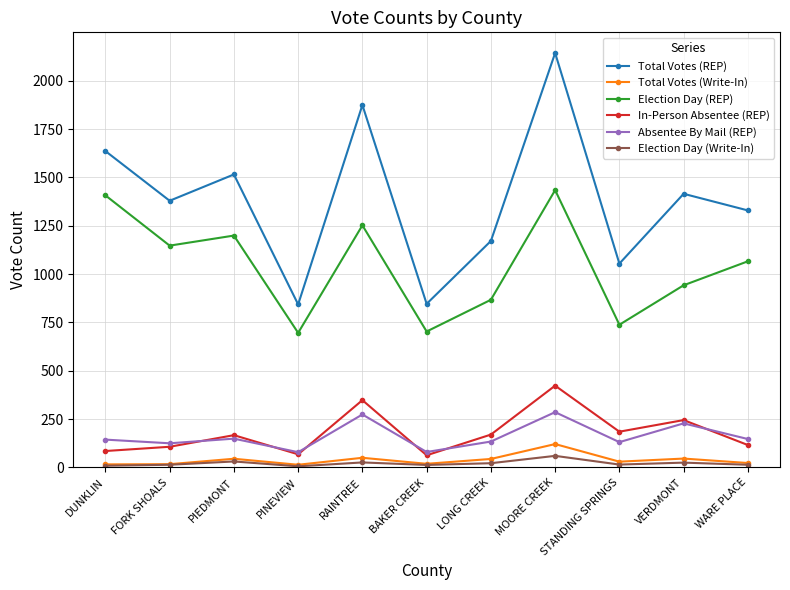

At which category is the sum across all series the highest?

MOORE CREEK